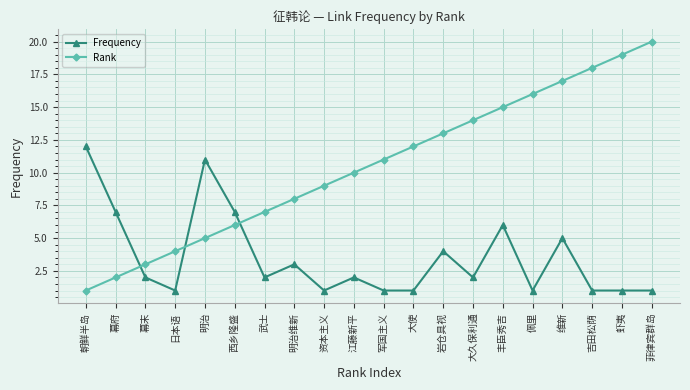

How many lines are shown in the chart?

2